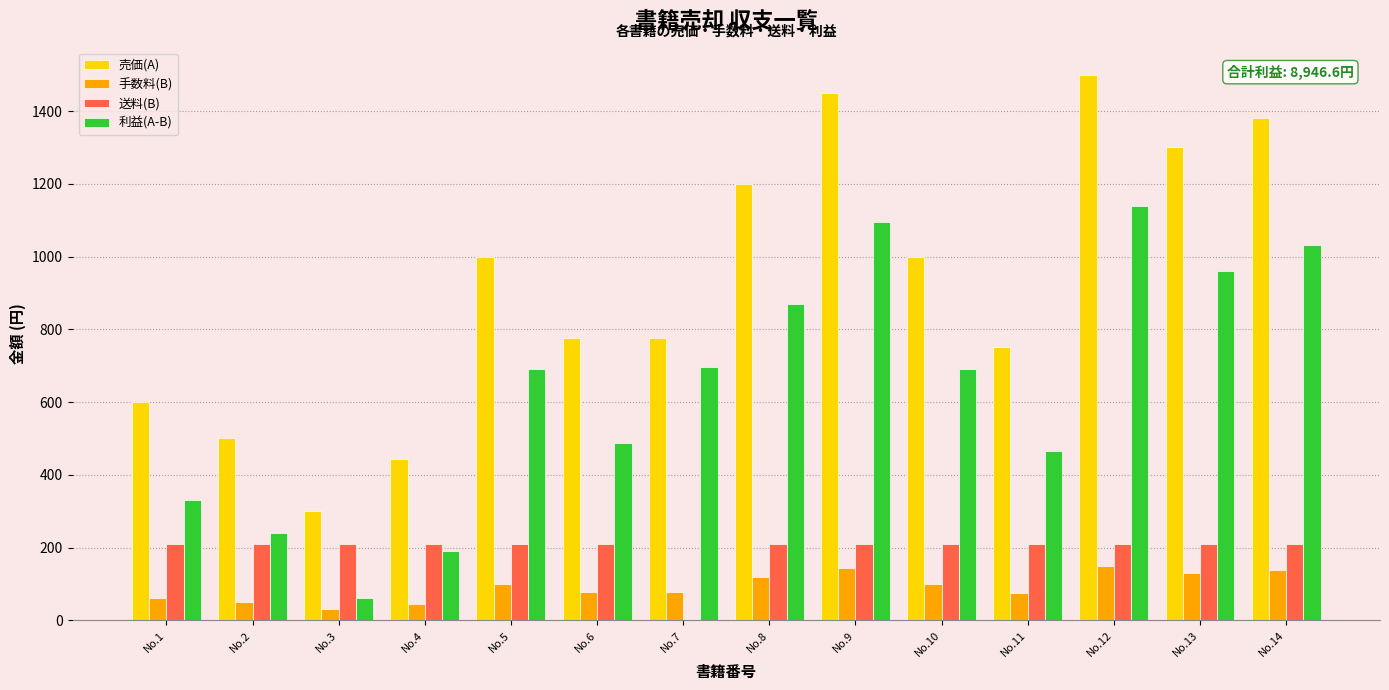

What is the total value across all series at No.8?

2400.0